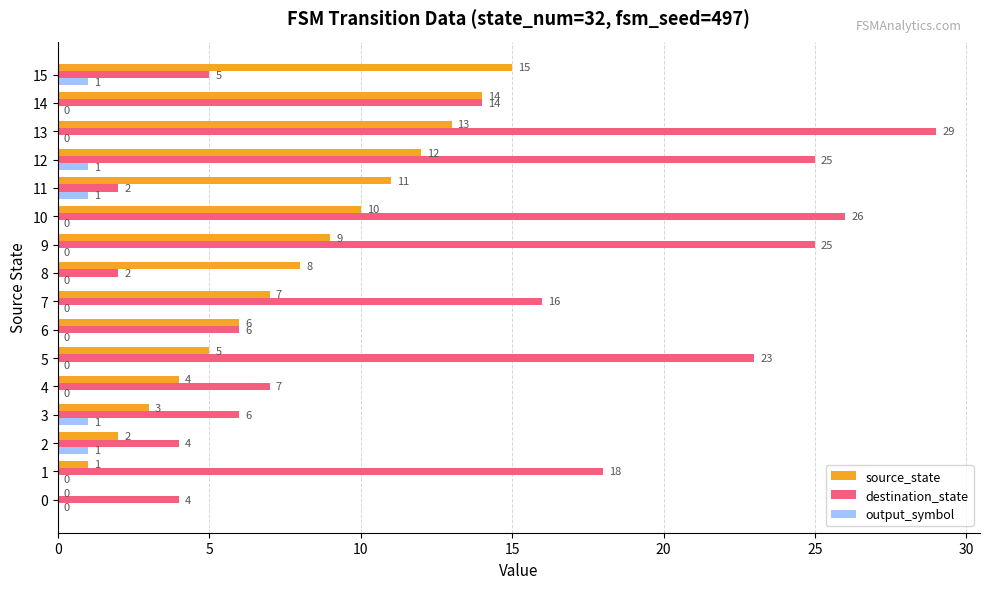

Which category has the highest value across all series?

13